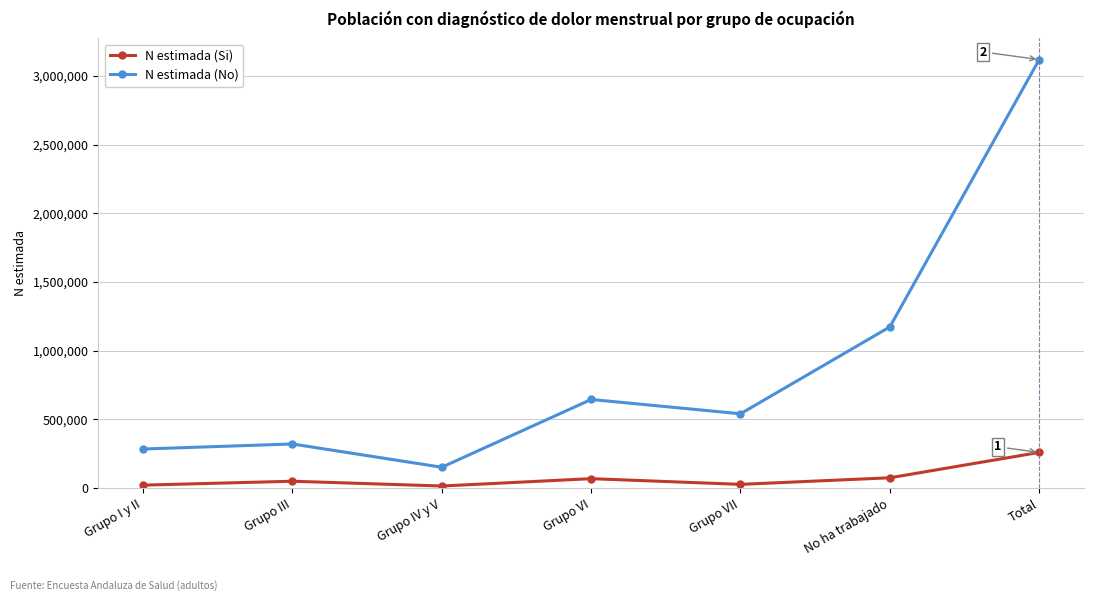

What position from the left is No ha trabajado?

6